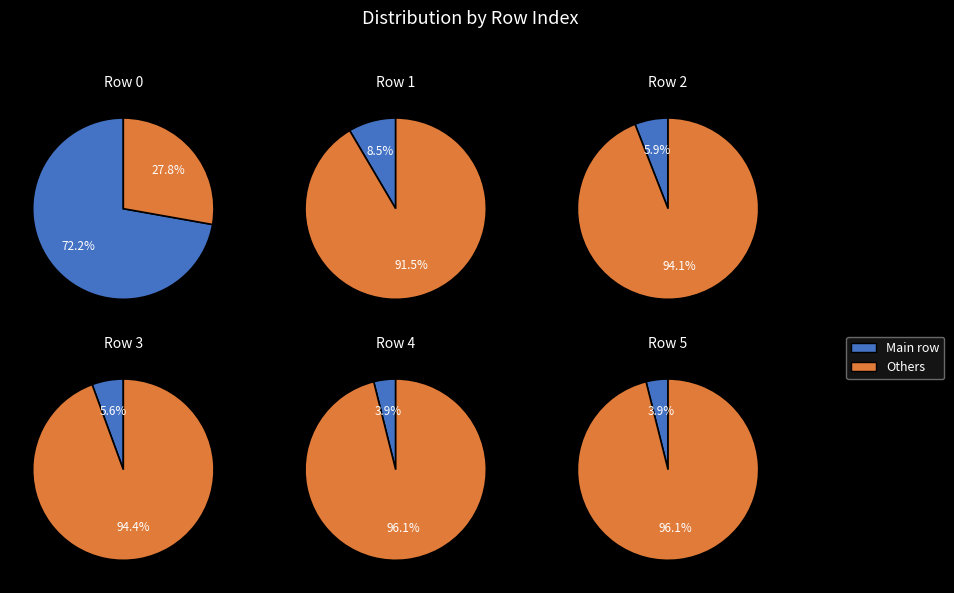

The 5 slice represents 1% of the pie. True or false?

False